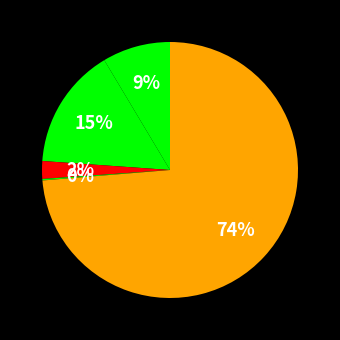

Which category accounts for the majority?

Robbery